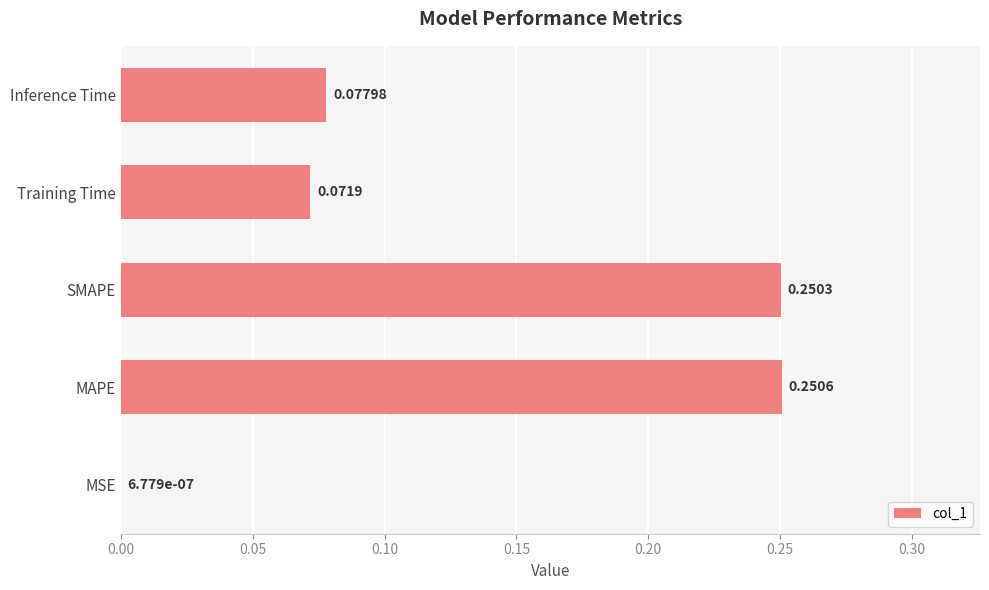

What is the sum of all values?

0.7